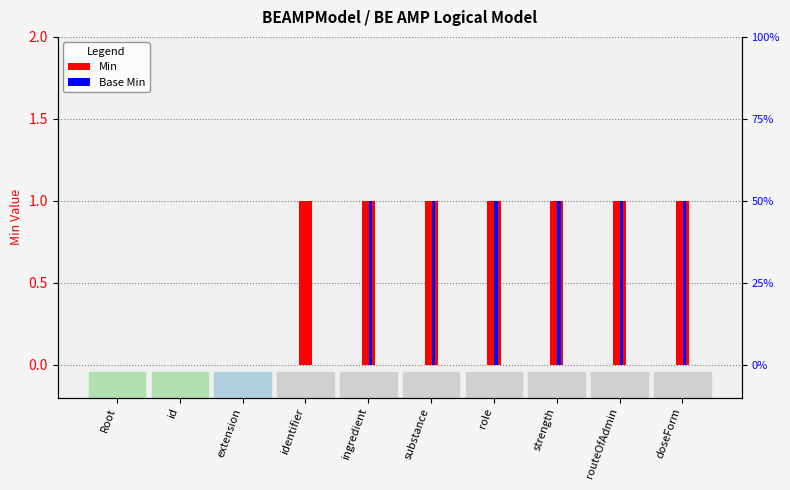

The Min series shows 0 at Root. True or false?

True